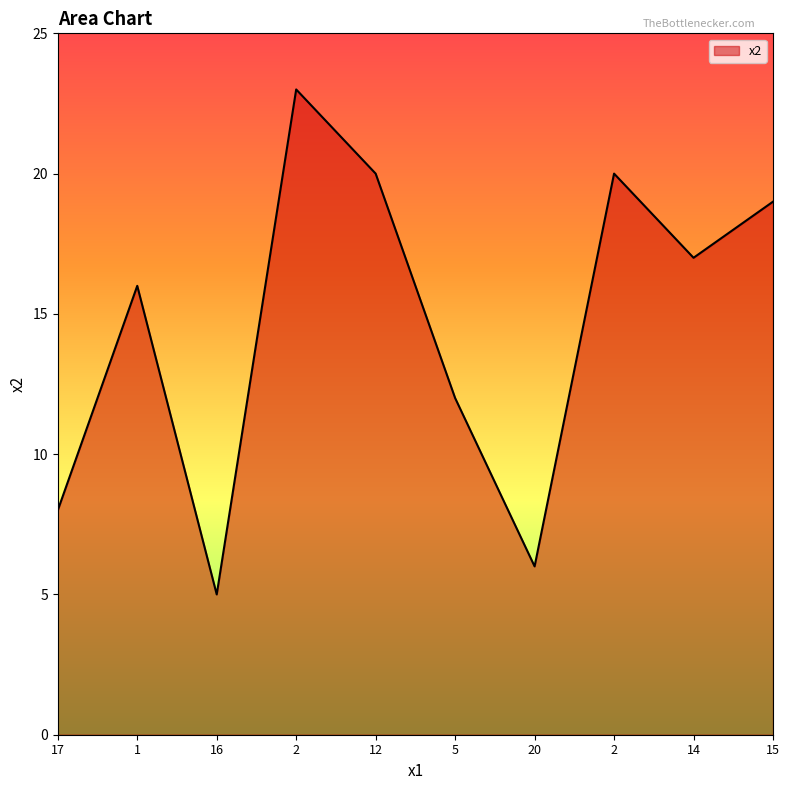

Is this an area chart (filled region under the line)?

Yes